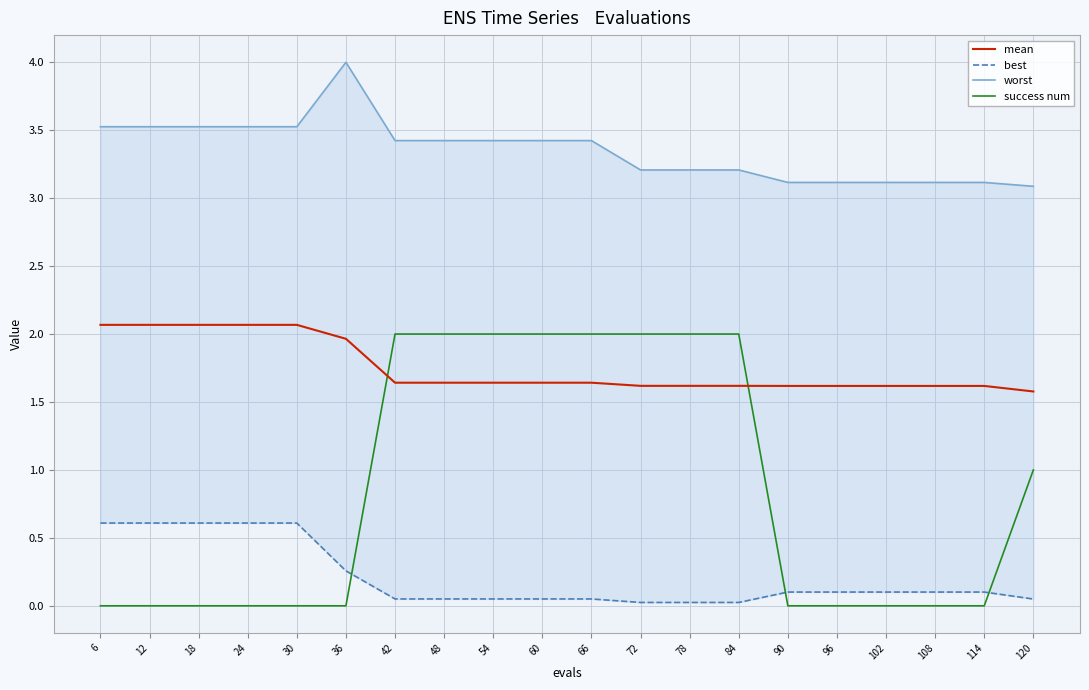

Which series has the largest total across all categories?

worst